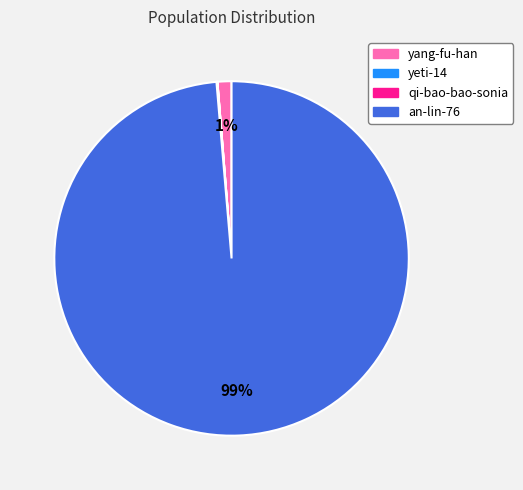

To the nearest percent, what is the average slice percentage?

25%